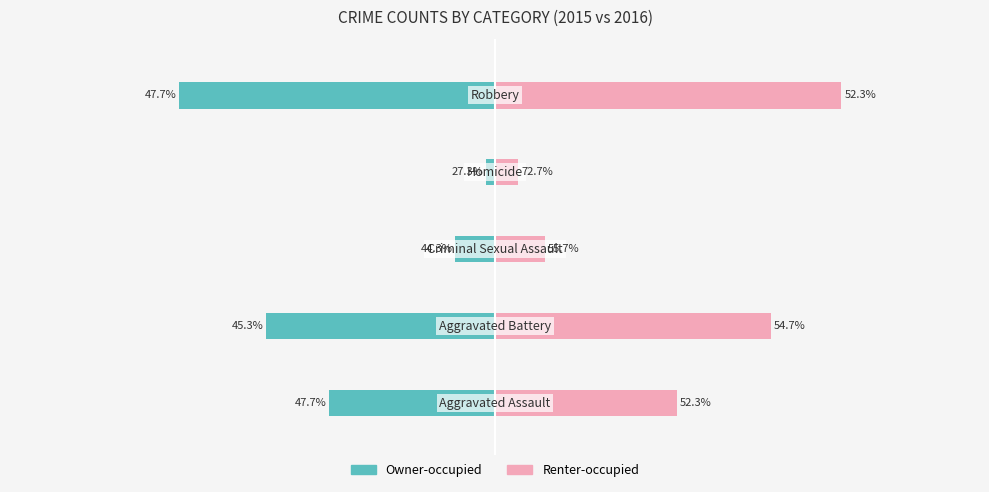

How many data points does each series have?

5